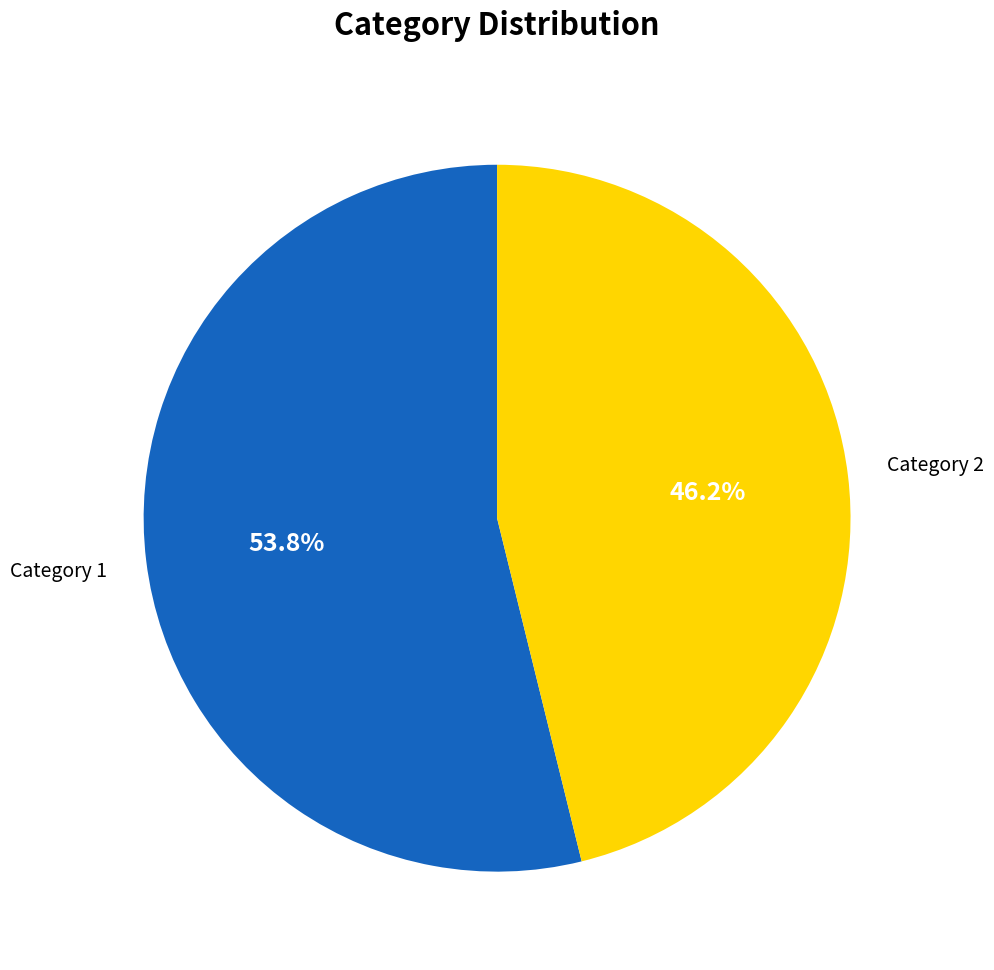

Is there a majority slice in this chart?

Yes